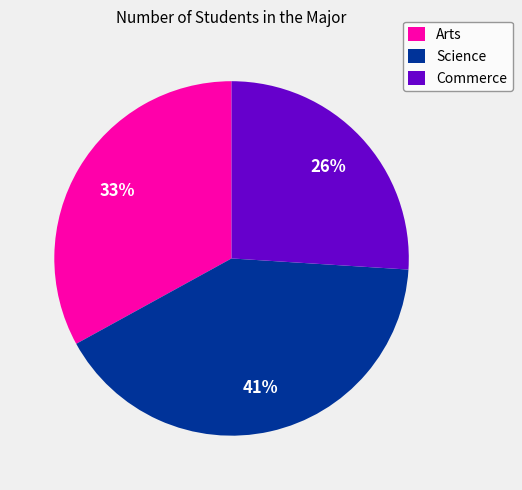

To the nearest percent, what is the average slice percentage?

33%